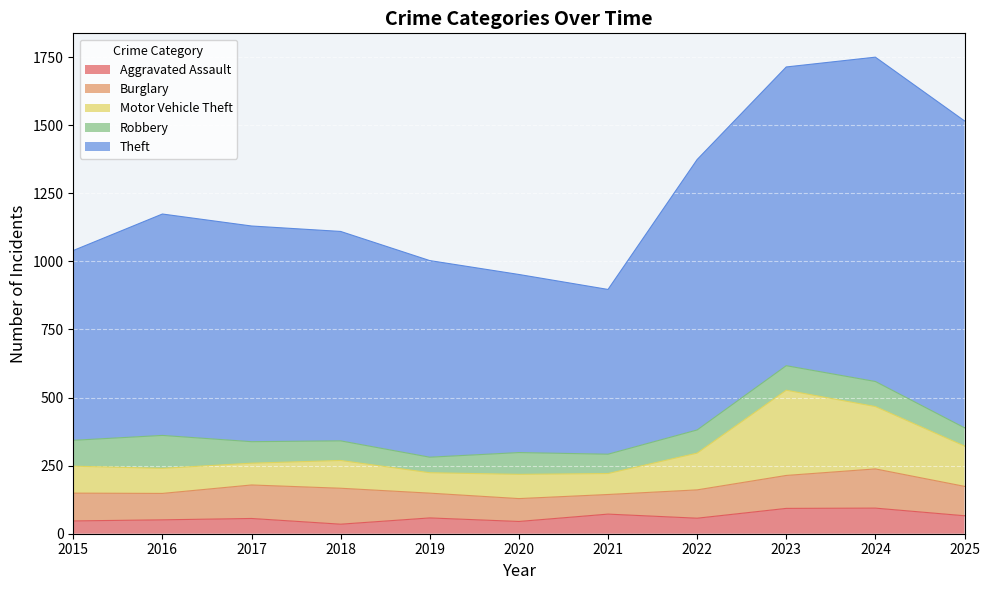

The Theft series shows 1168 at 2016. True or false?

False